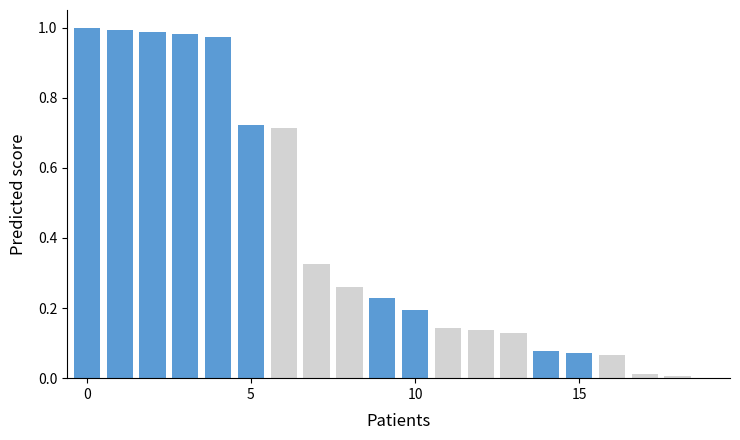

What is the sum of all values?

8.0